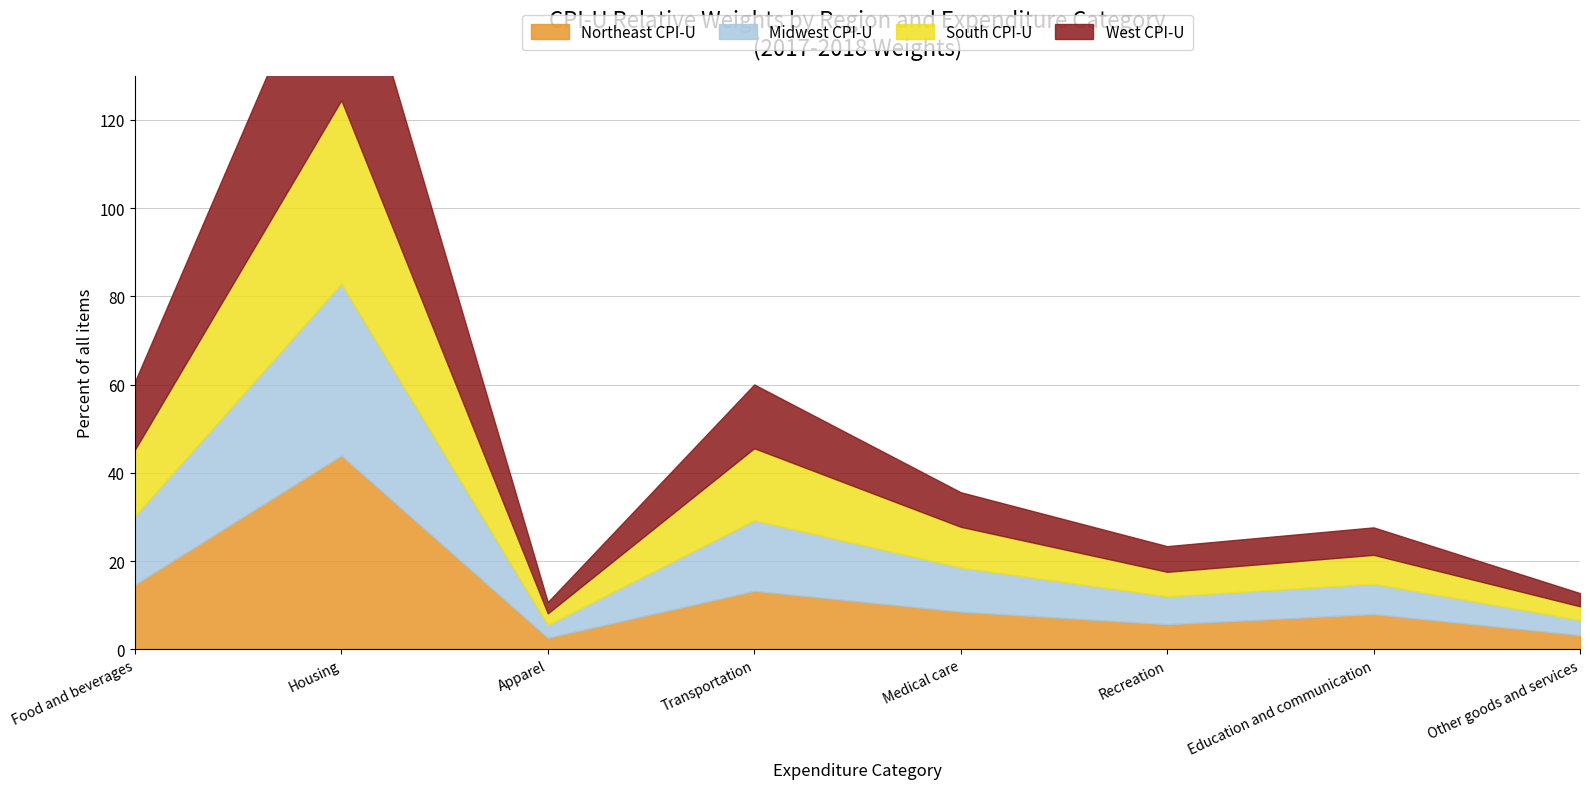

How many series are shown in this chart?

4